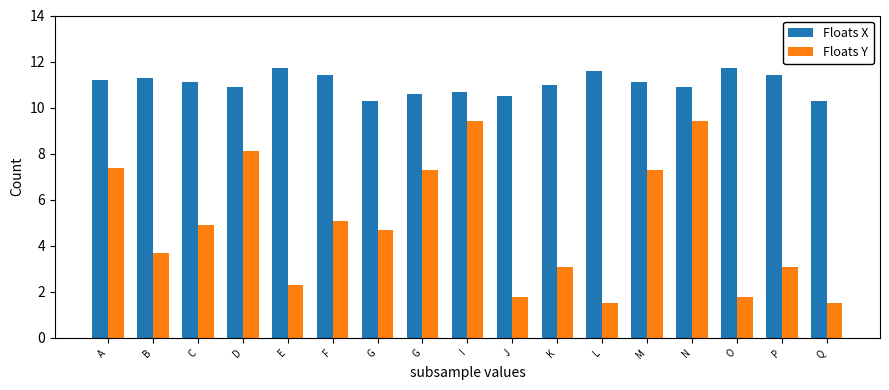

What is the label of the 14th bar from the left?

N